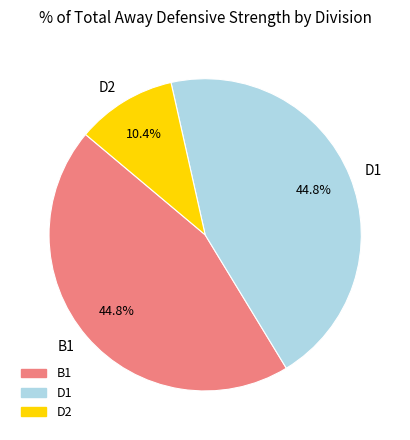

Does B1 represent more than half of the total?

No